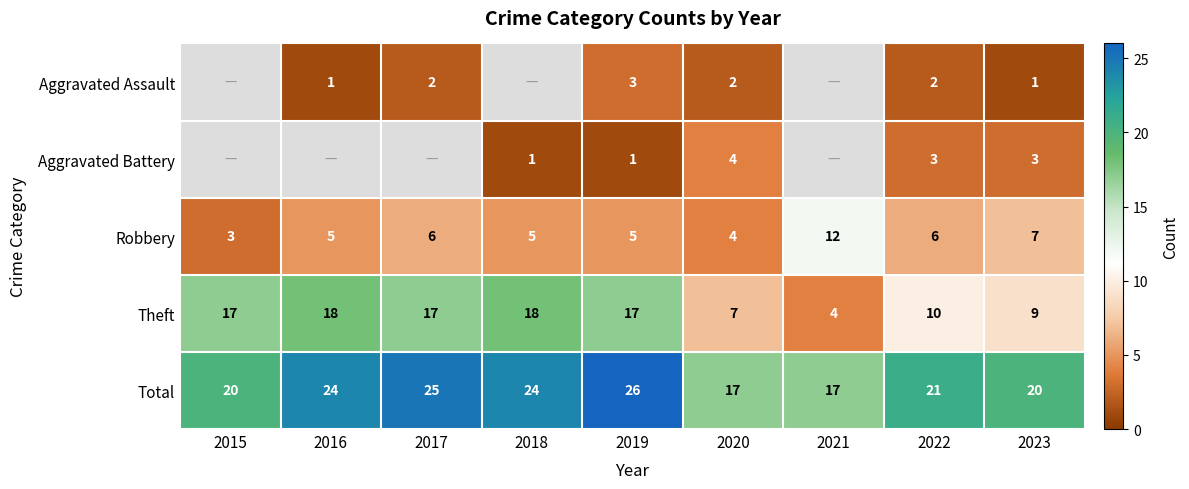

The value of Total at 2018 is 32. True or false?

False